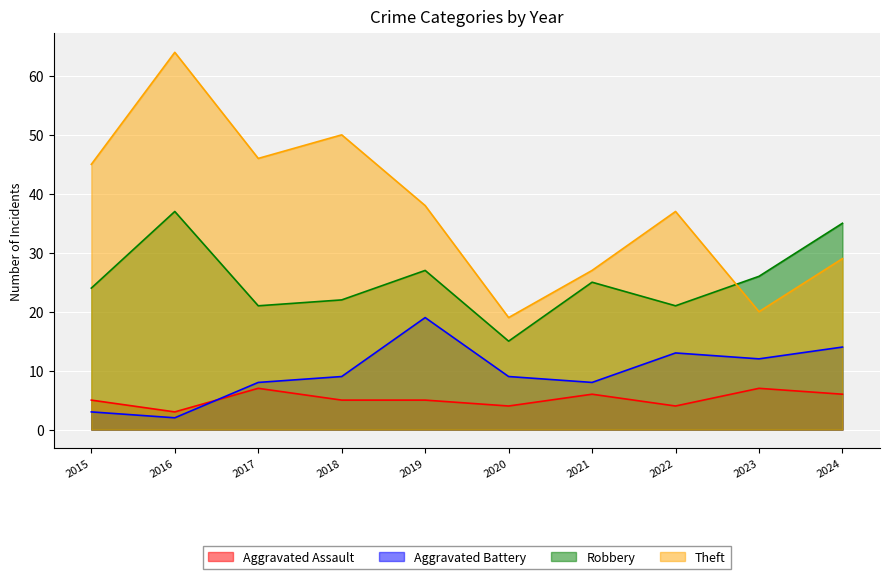

At how many categories does at least one series exceed 52?

1